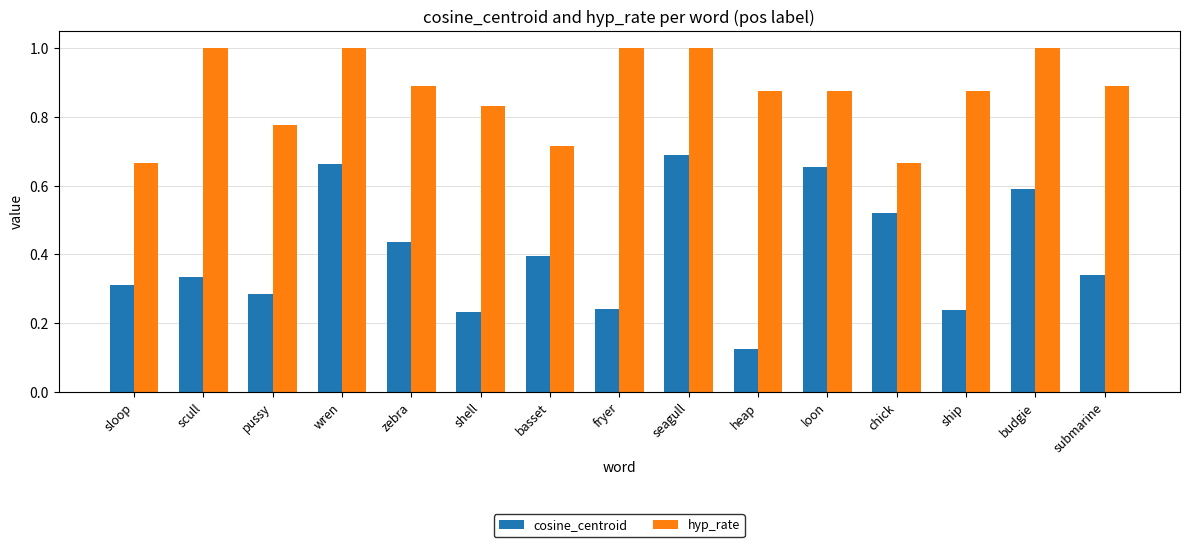

Where is cosine_centroid nearest to the value 0?

heap